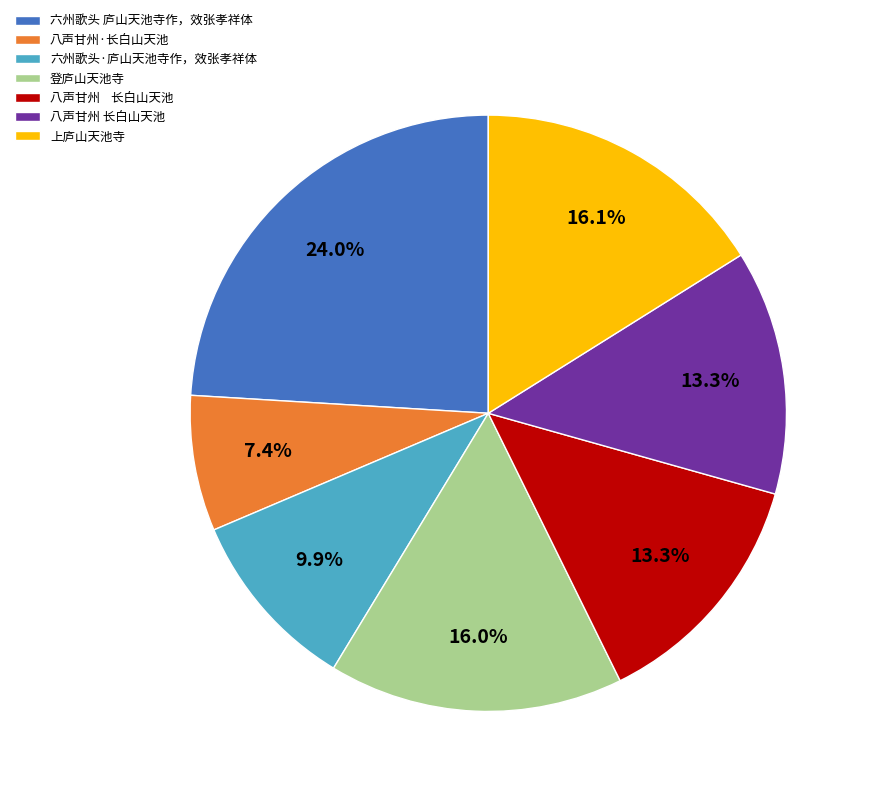

Is there a majority slice in this chart?

No